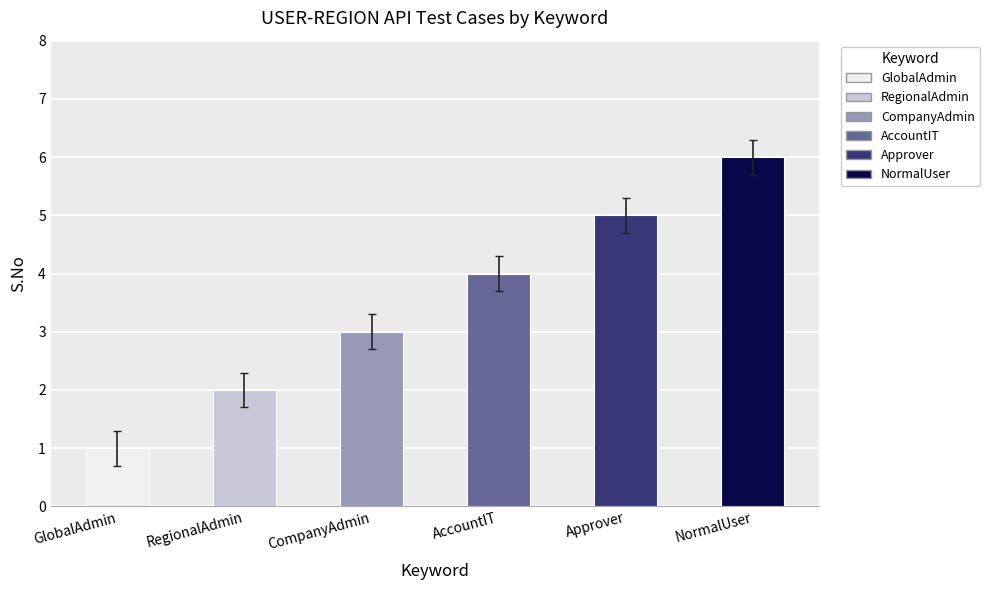

Count the values in the range 2 to 5.

4